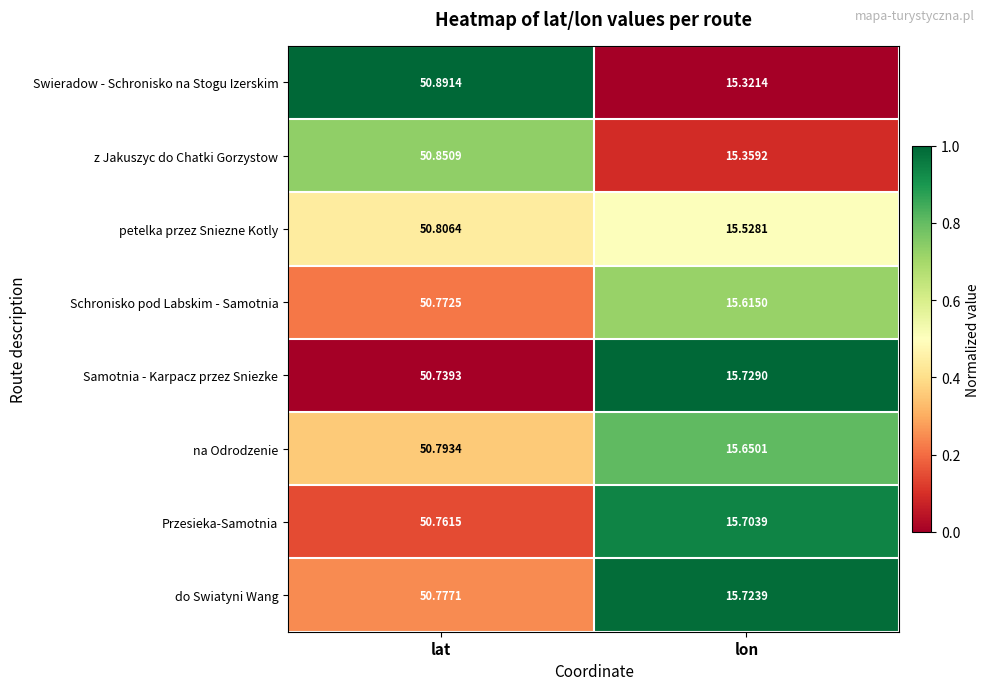

At which label does na Odrodzenie reach its peak?

lat